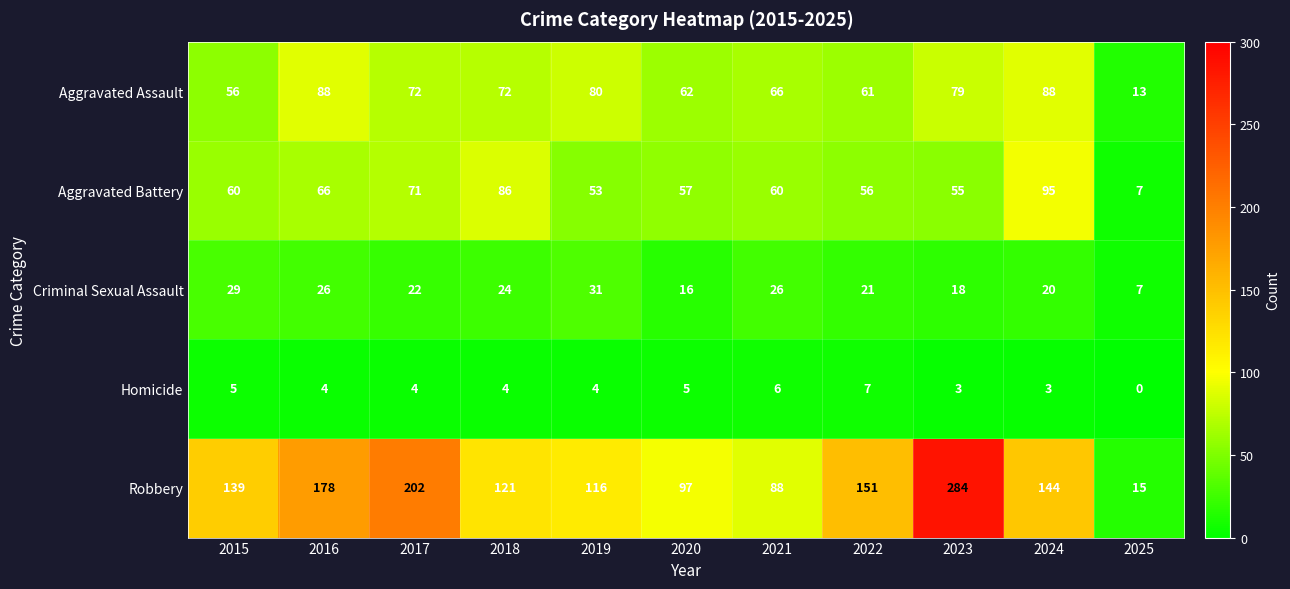

The Homicide series shows 4 at 2019. True or false?

True